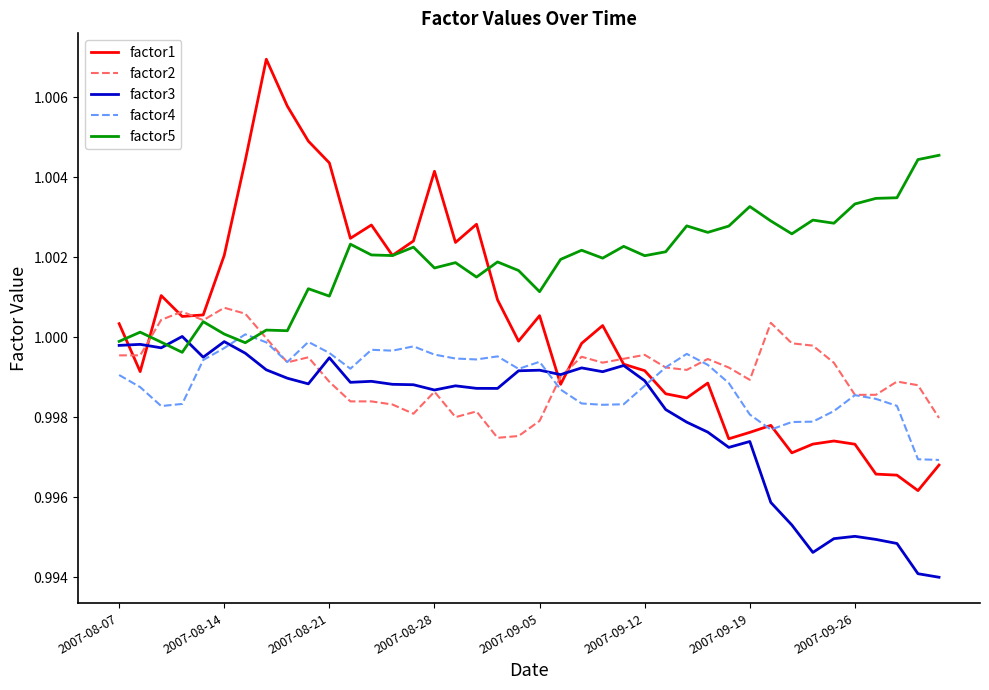

Which series has the largest total across all categories?

factor5